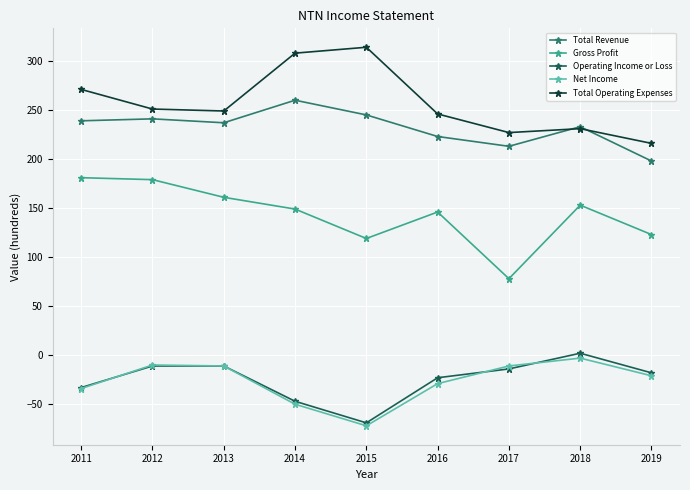

How many lines are shown in the chart?

5